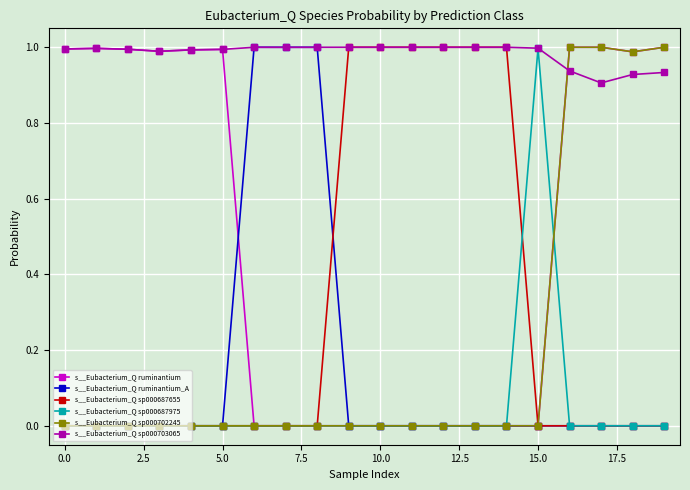

Which series has the largest total across all categories?

s__Eubacterium_Q sp000703065